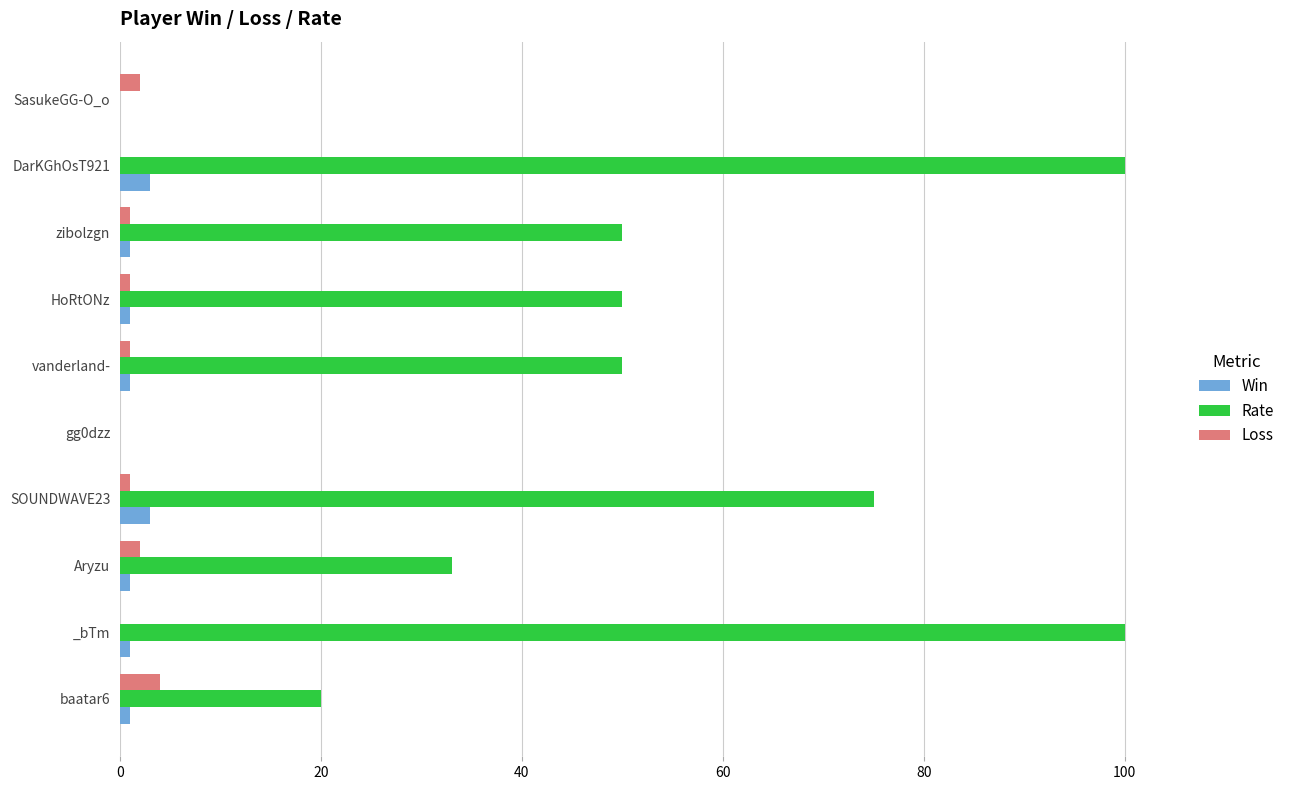

Between zibolzgn and gg0dzz, which series saw the biggest shift?

Rate